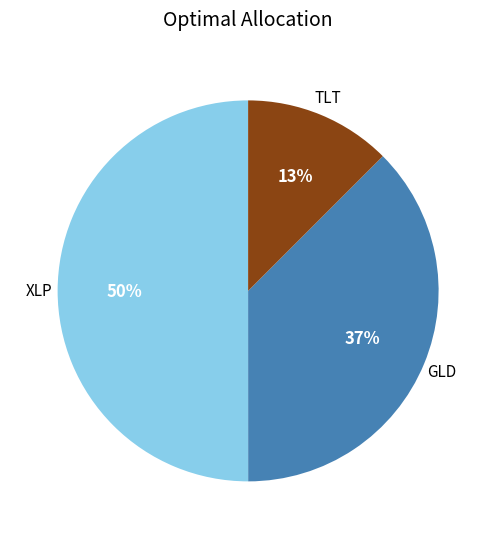

What is the majority slice?

XLP